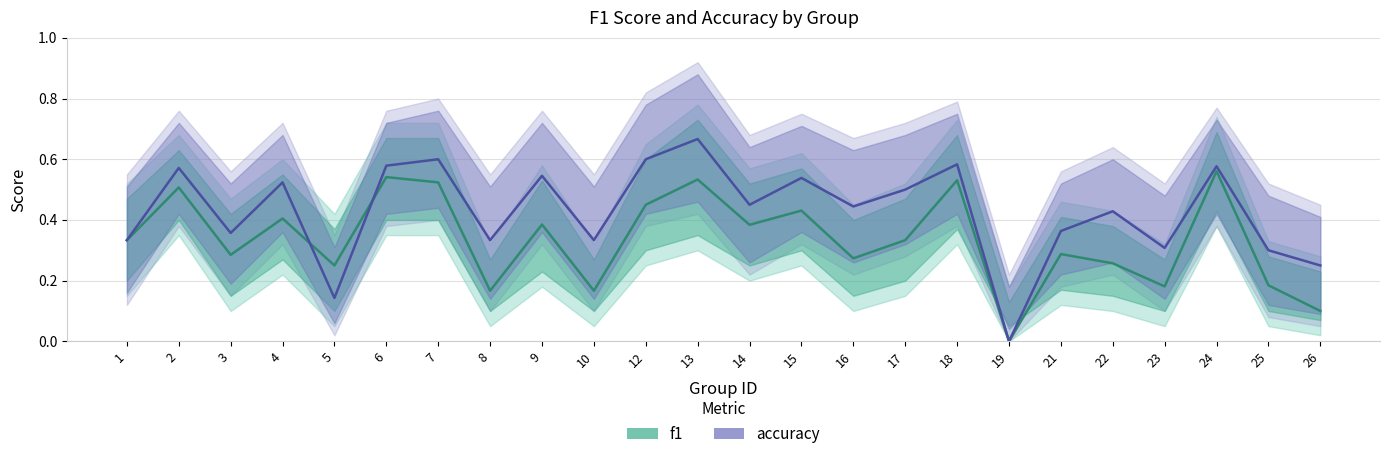

Reading left to right, list all the values displayed in this chart.

f1: 0.3	0.5	0.3	0.4	0.2	0.5	0.5	0.2	0.4	0.2	0.5	0.5	0.4	0.4	0.3	0.3	0.5	0.0	0.3	0.3	0.2	0.6	0.2	0.1
accuracy: 0.3	0.6	0.4	0.5	0.1	0.6	0.6	0.3	0.5	0.3	0.6	0.7	0.5	0.5	0.4	0.5	0.6	0.0	0.4	0.4	0.3	0.6	0.3	0.2